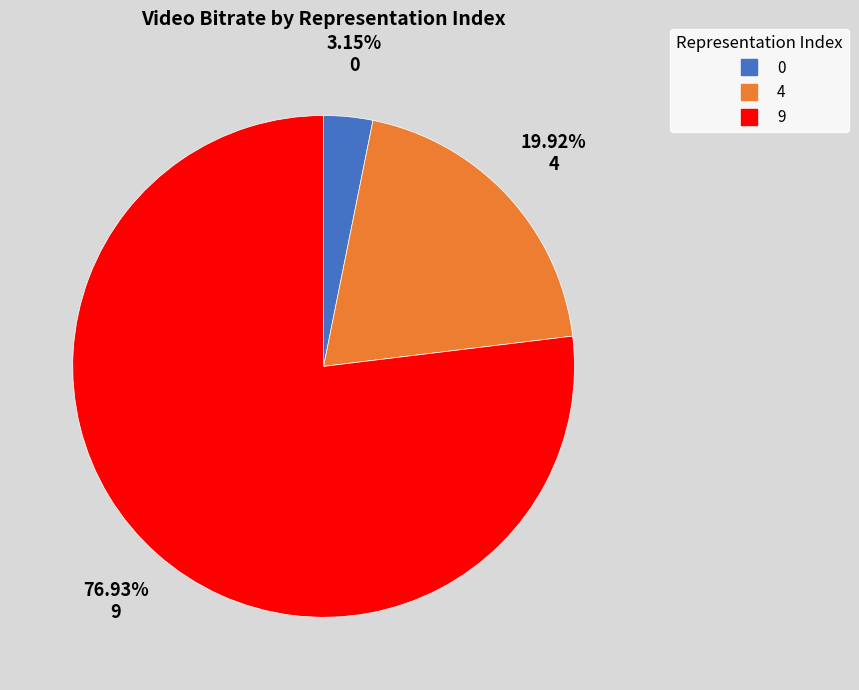

Is there a majority slice in this chart?

Yes